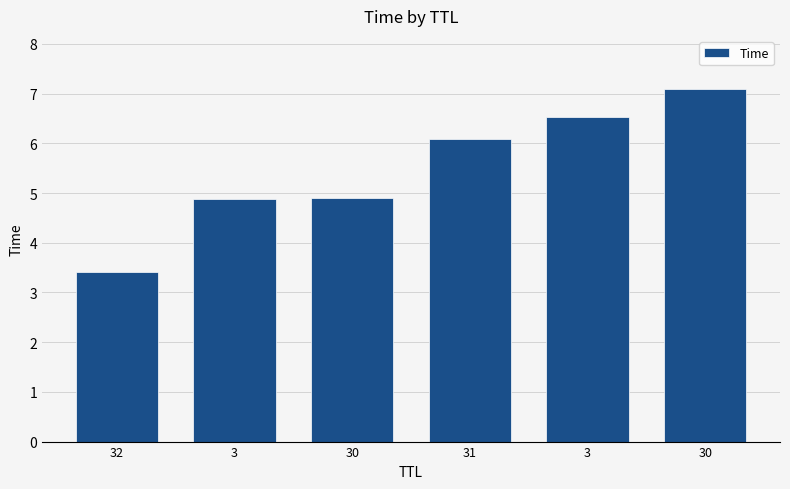

How many bars are there in total?

6